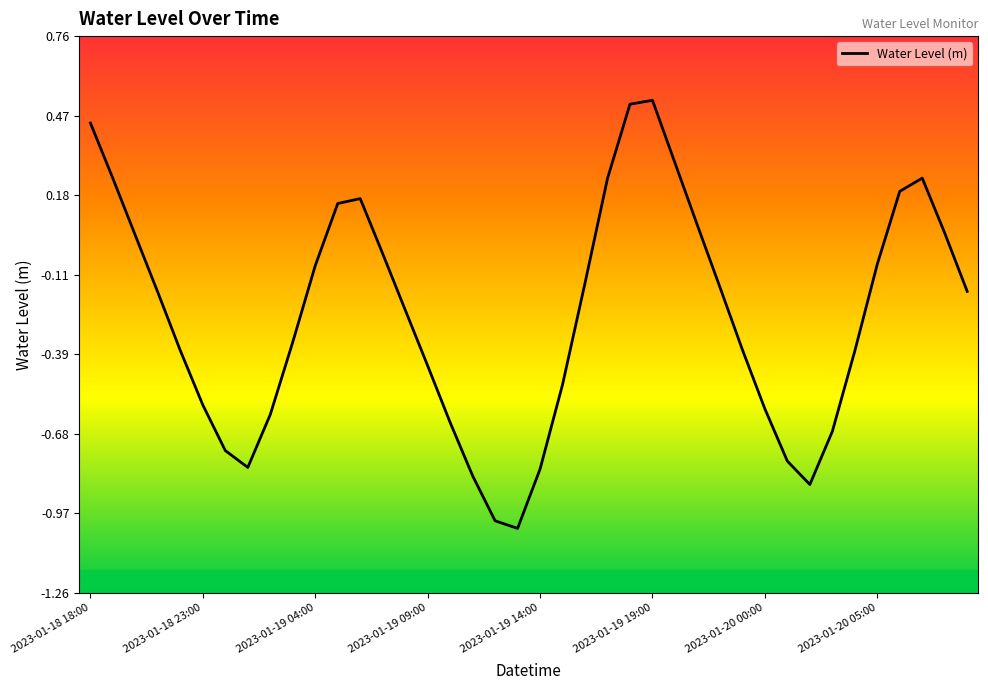

Where does the data first go above 0?

2023-01-18 18:00